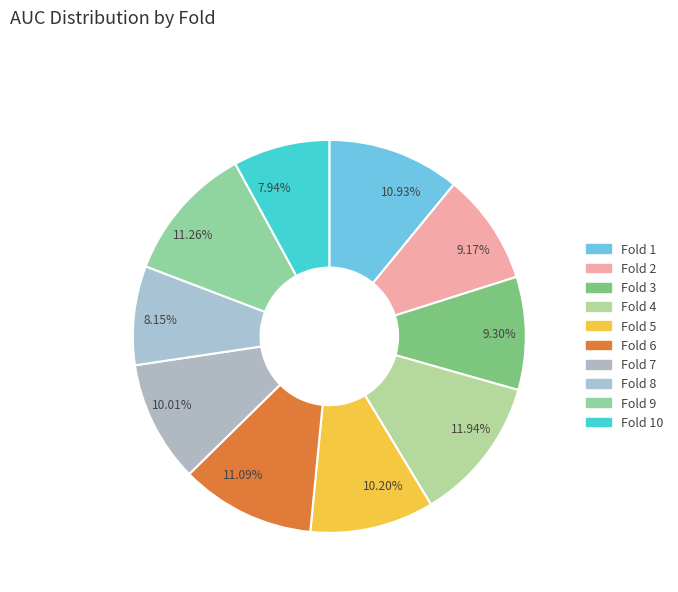

Does 10.93% account for over 50% of the chart?

No